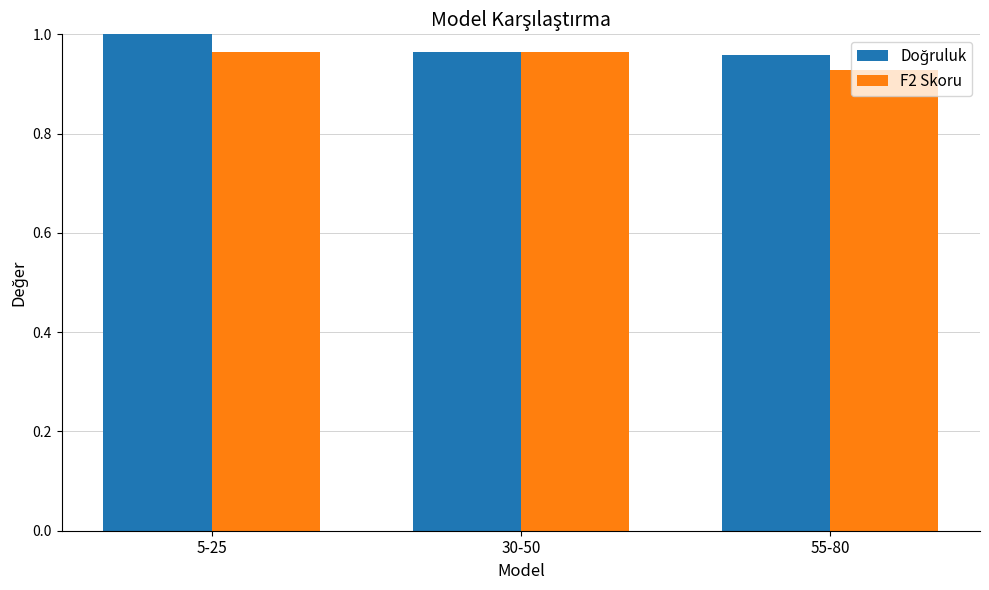

At which category does the chart reach its peak across all series?

5-25